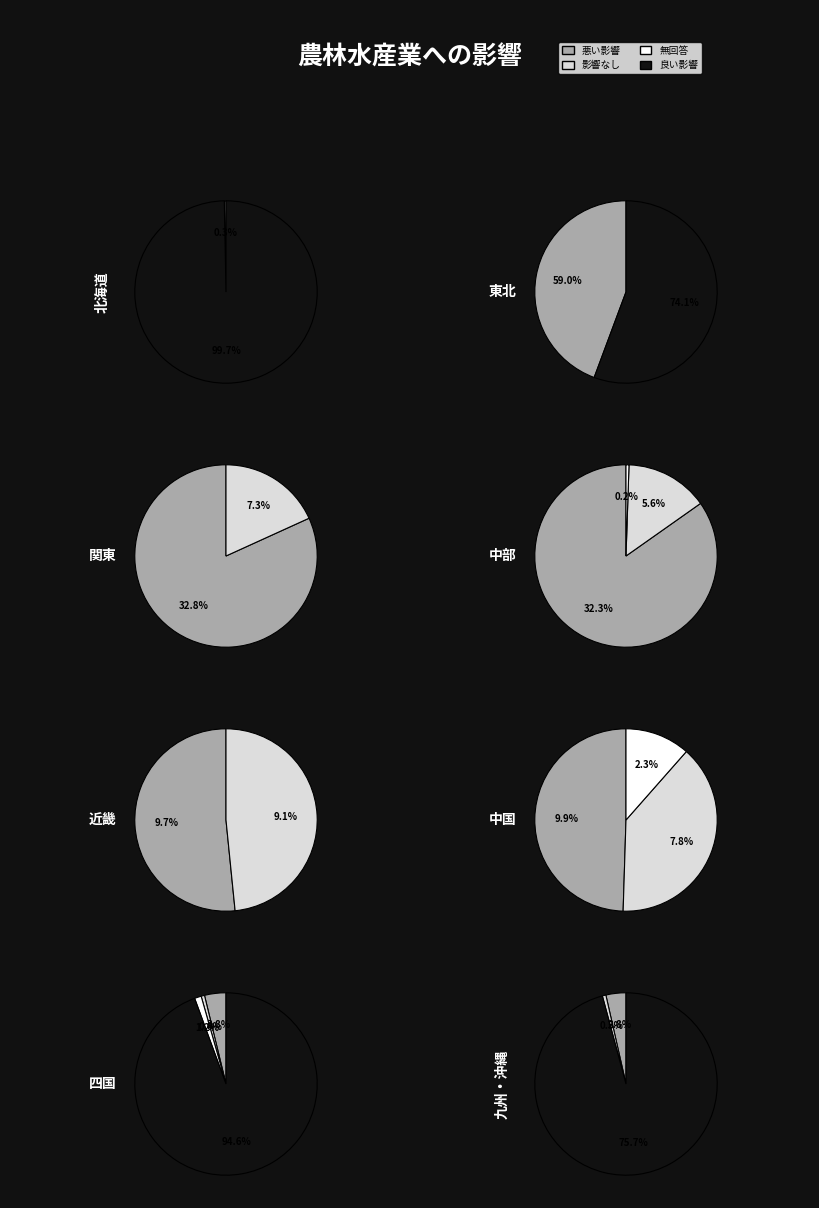

The subregion4 slice represents 9% of the pie. True or false?

False